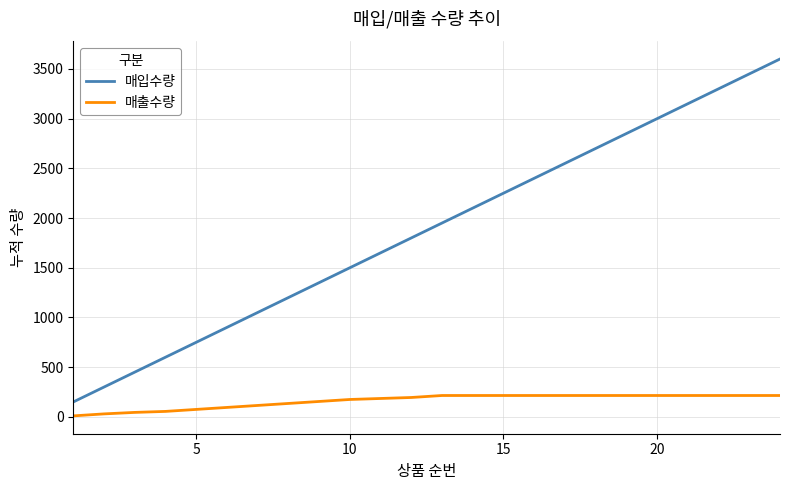

What is the difference between the maximum and minimum values in the 매입수량 series?

3450